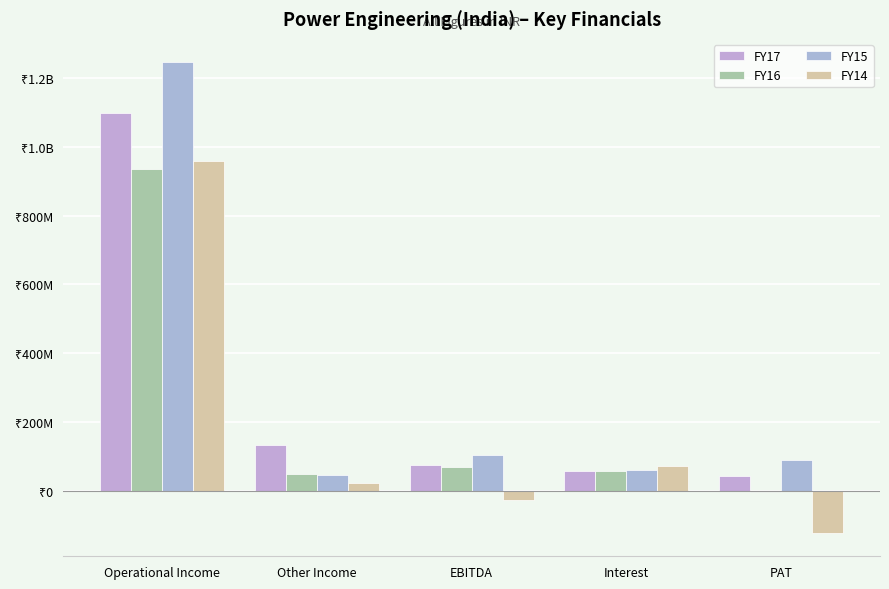

At which label is FY17 closest to 570413540?

Other Income